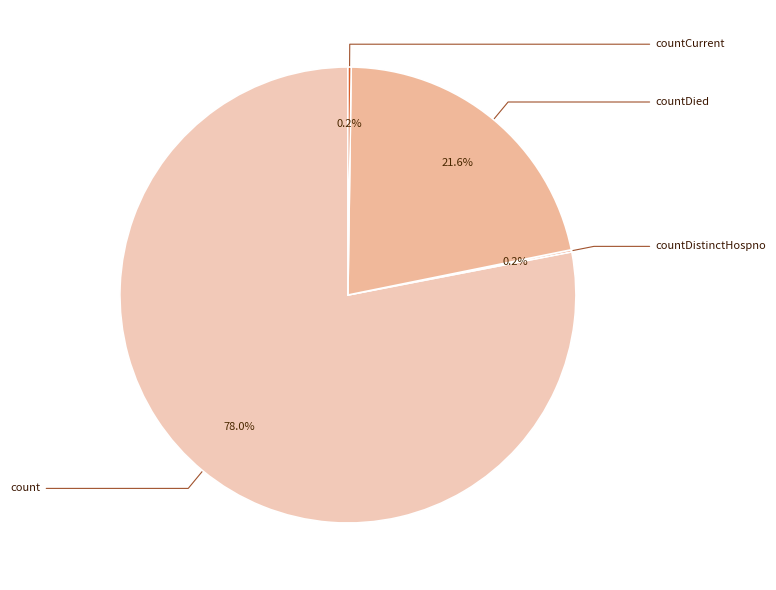

Which category has the biggest portion of the pie?

count